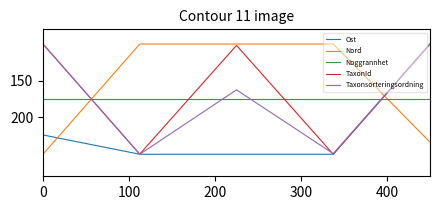

True or false: TaxonId and Noggrannhet cross at least once.

True